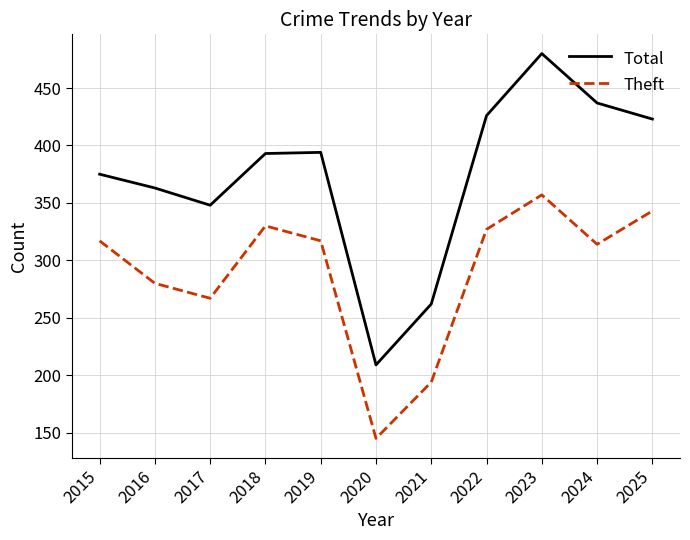

What is the minimum value shown in the chart?

145